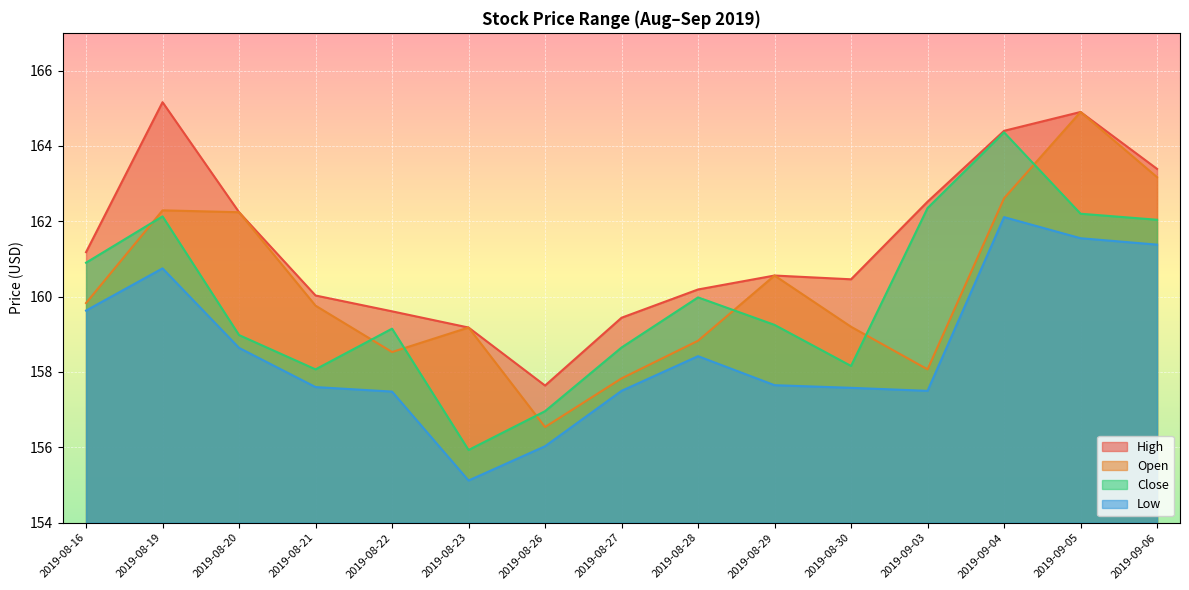

What is the value of the High point at the 15th from the left?

163.4